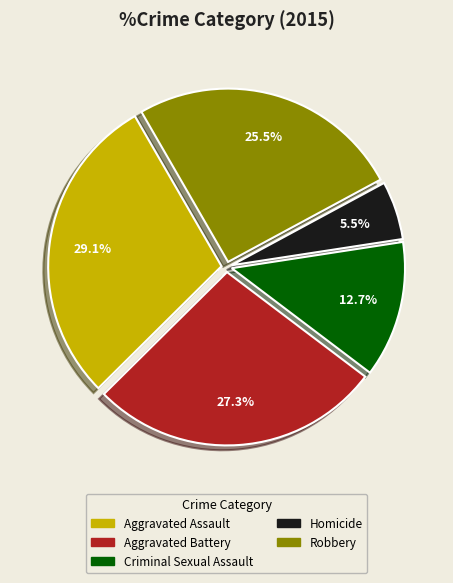

Which category has the smallest portion of the pie?

Homicide